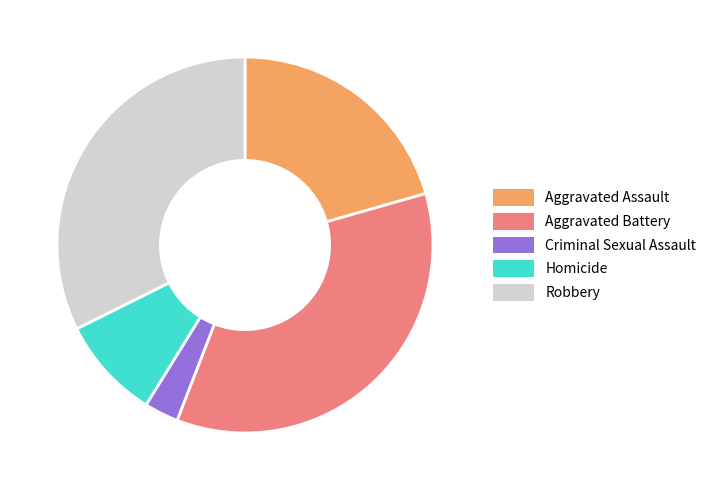

Is Aggravated Battery the majority of the pie?

No